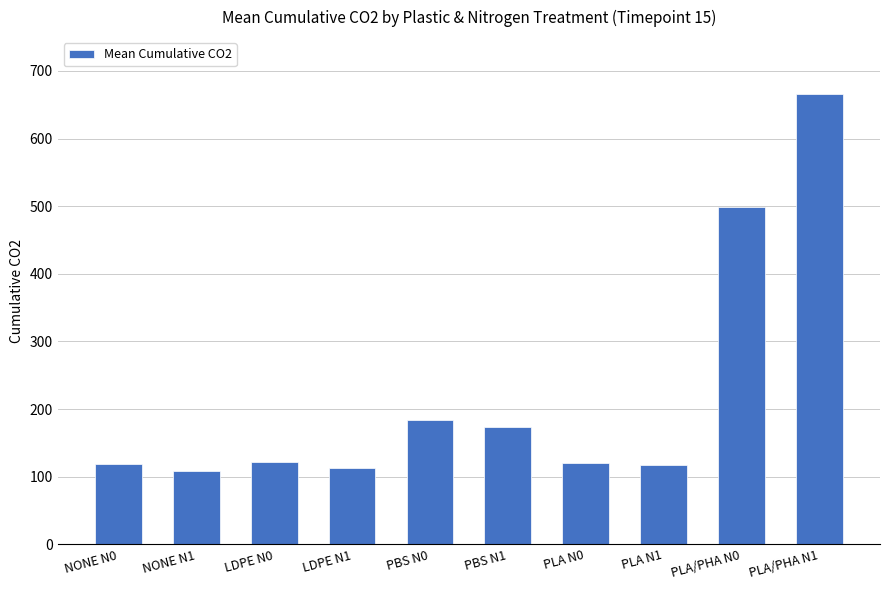

What is the value of the 10th bar from the left?

666.4